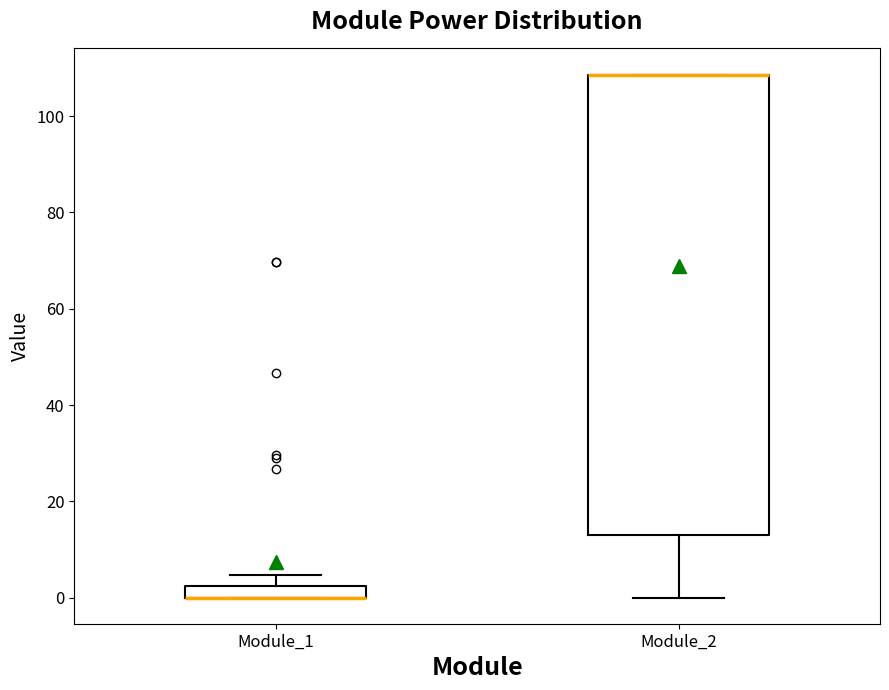

Comparing the boxes themselves (not the whiskers), which one is the tallest?

Module_2